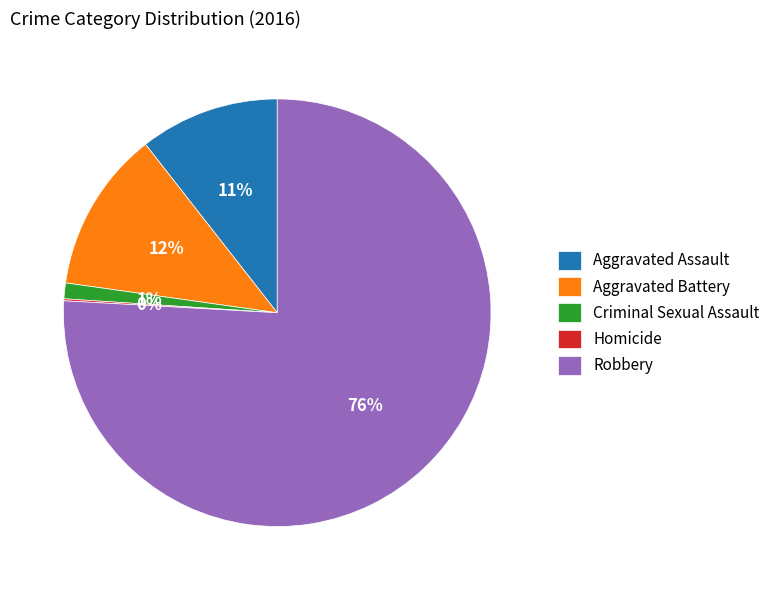

Do Robbery and Aggravated Battery together represent more than half of the pie?

Yes